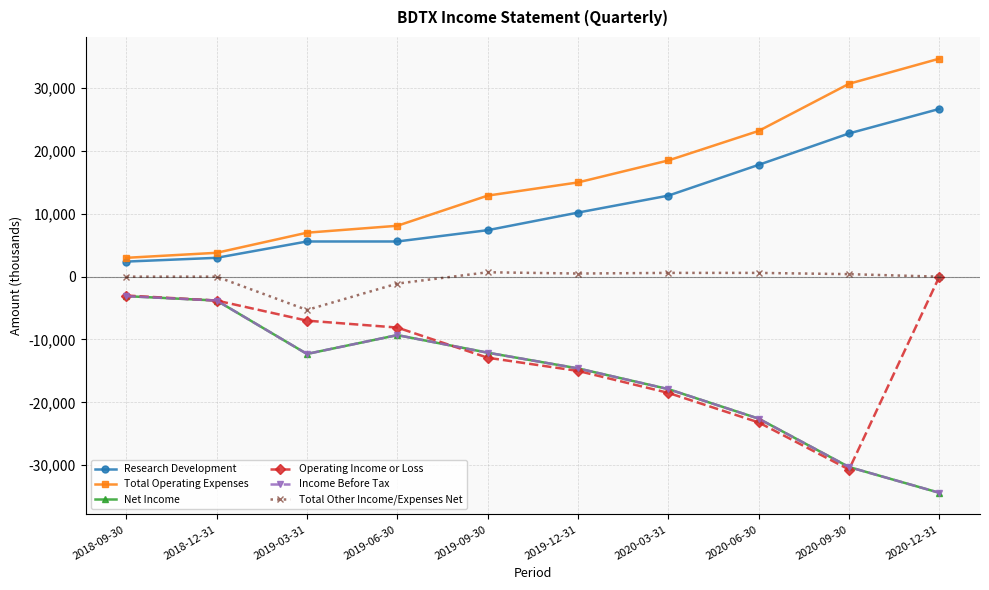

Which series has the largest total across all categories?

Total Operating Expenses